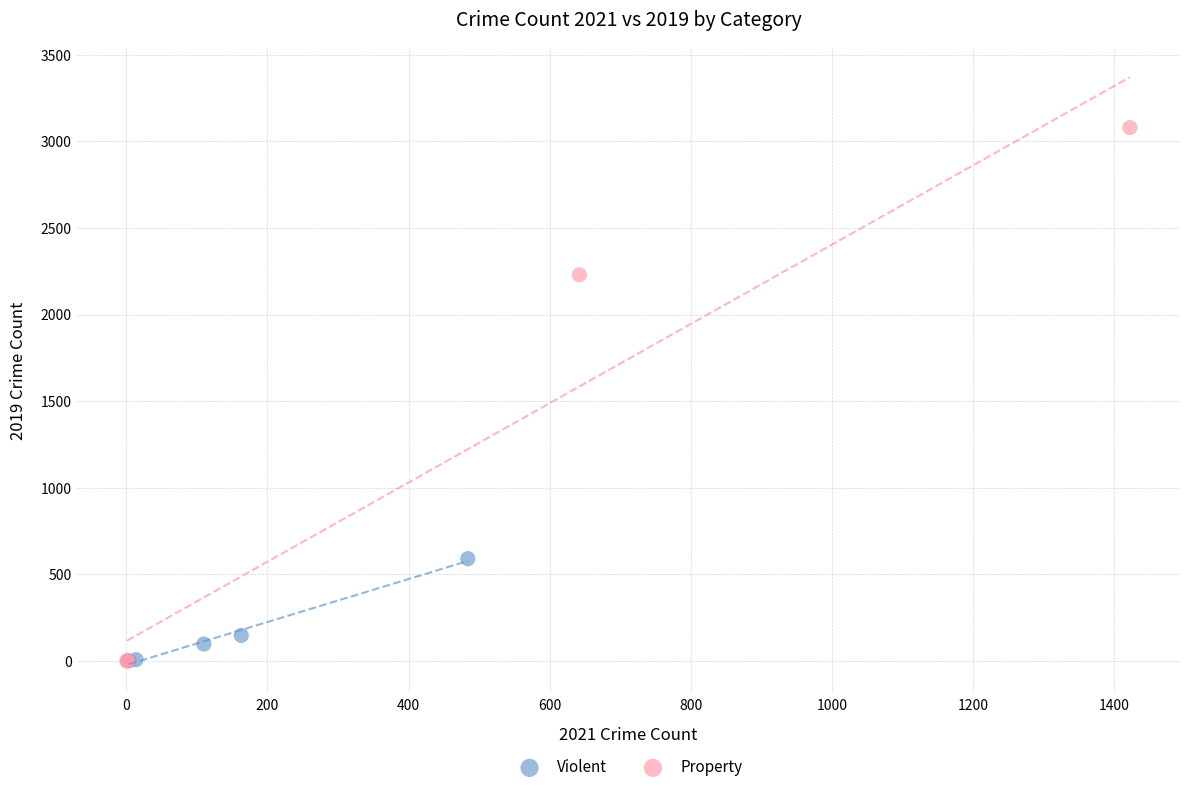

What are all the series names shown in the legend?

Violent, Property